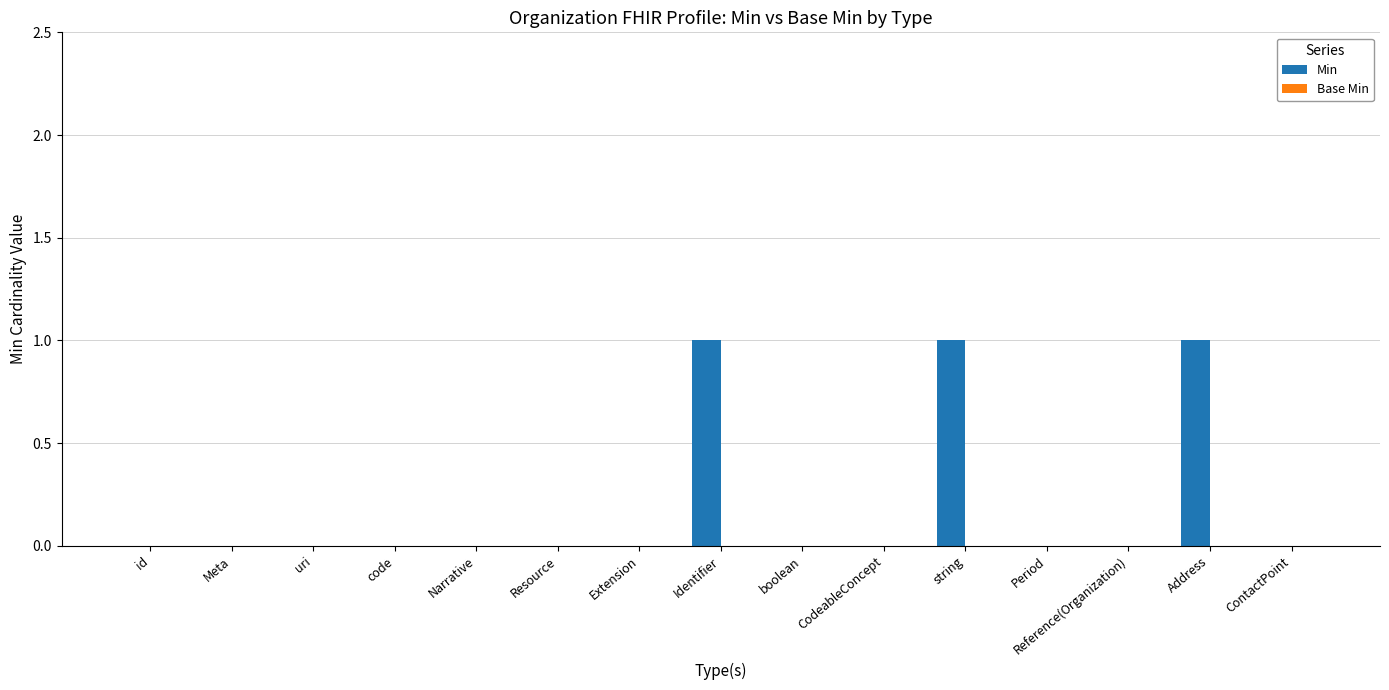

What is the sum of all values?

3